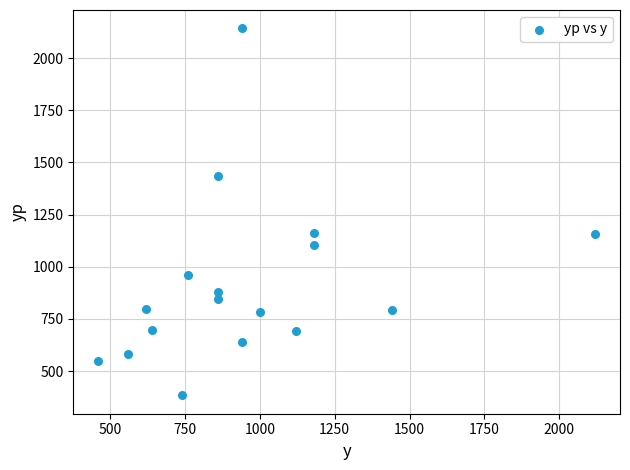

What is the range of X values (max minus min)?

1660.0